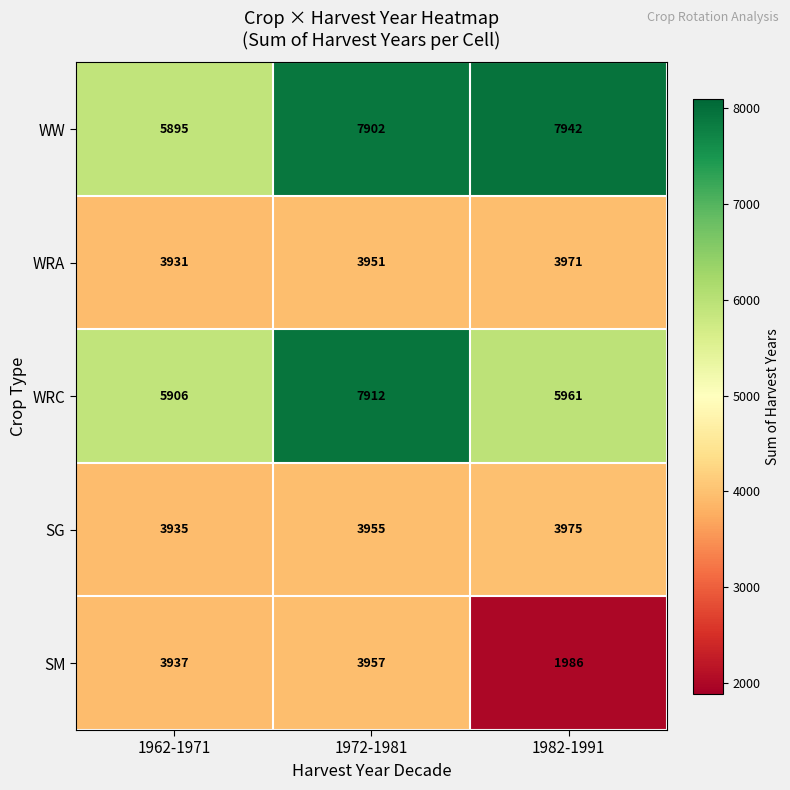

Read the WRC value at 1972-1981, to the nearest 50.

7900